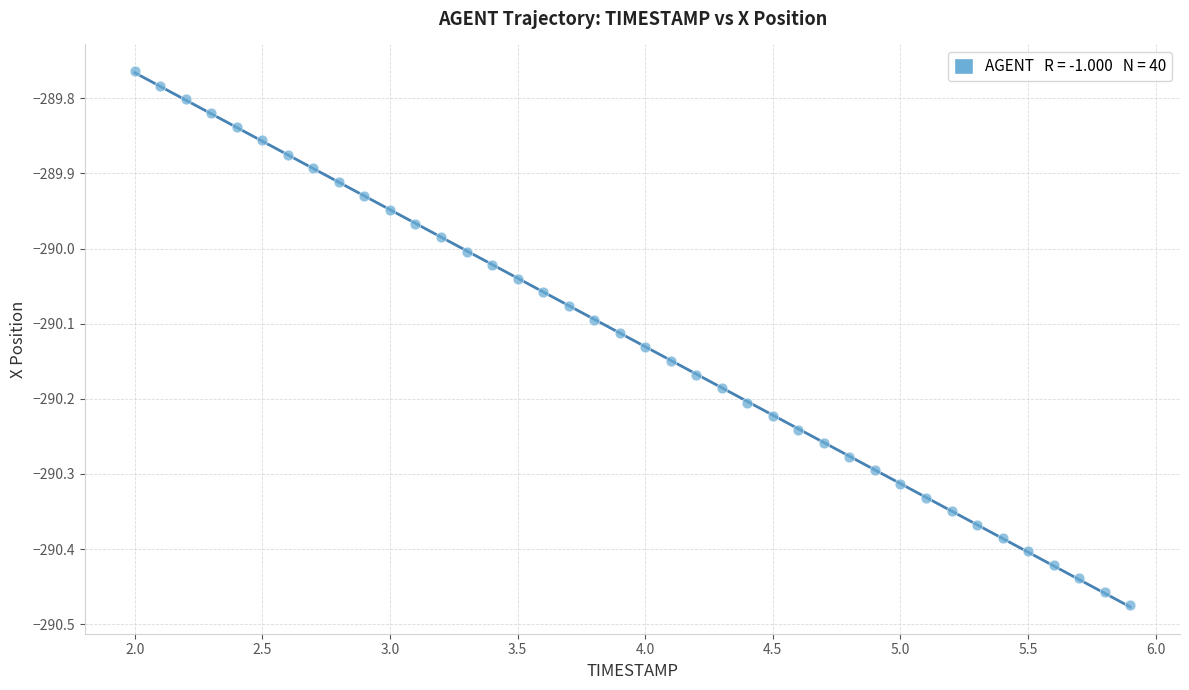

What is the range of X values (max minus min)?

3.9